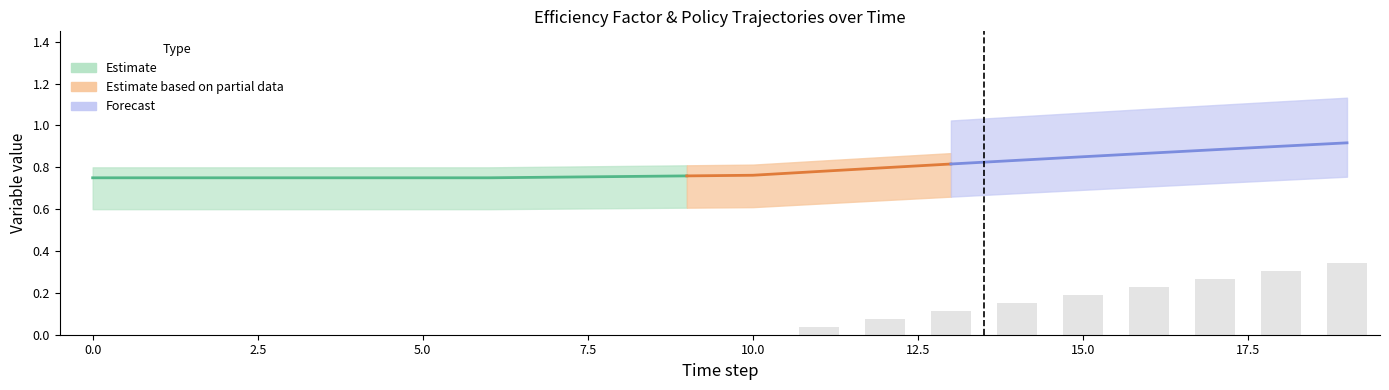

Between 18 and 3, which is larger?

18